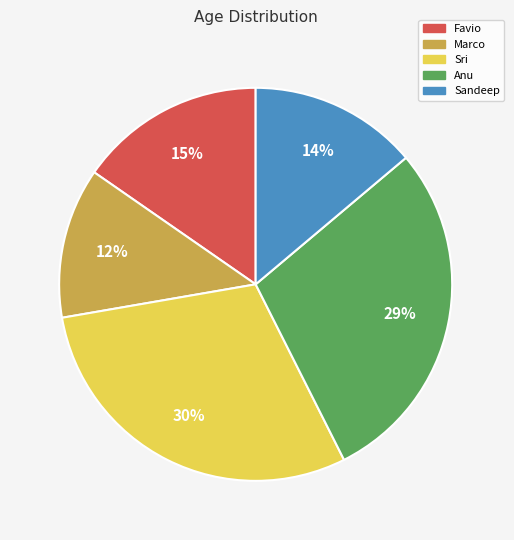

What percentage is the Anu slice, to the nearest percent?

29%